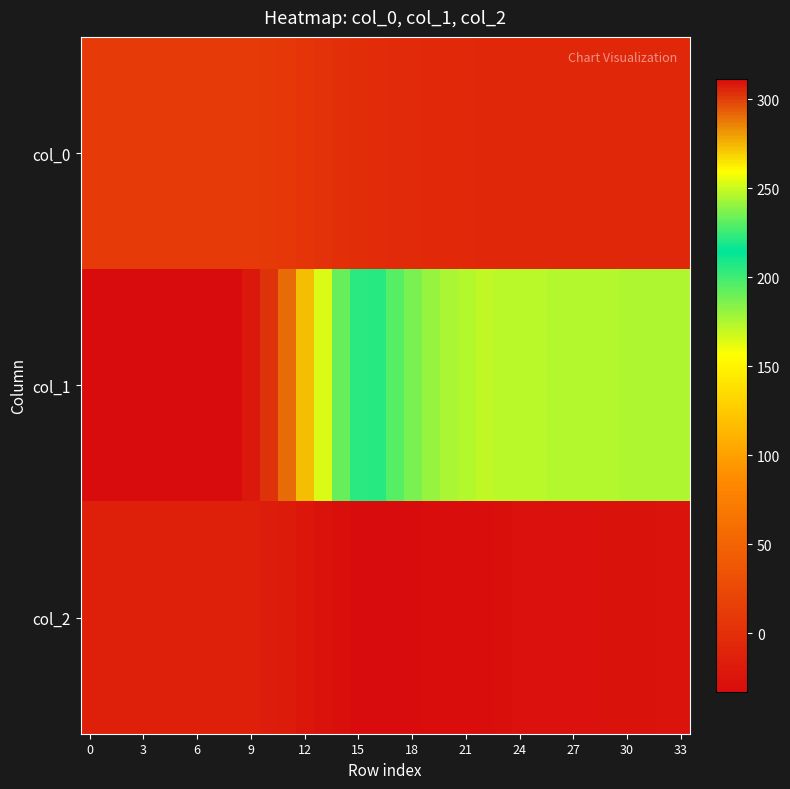

What is the minimum value shown in the chart?

-33.1